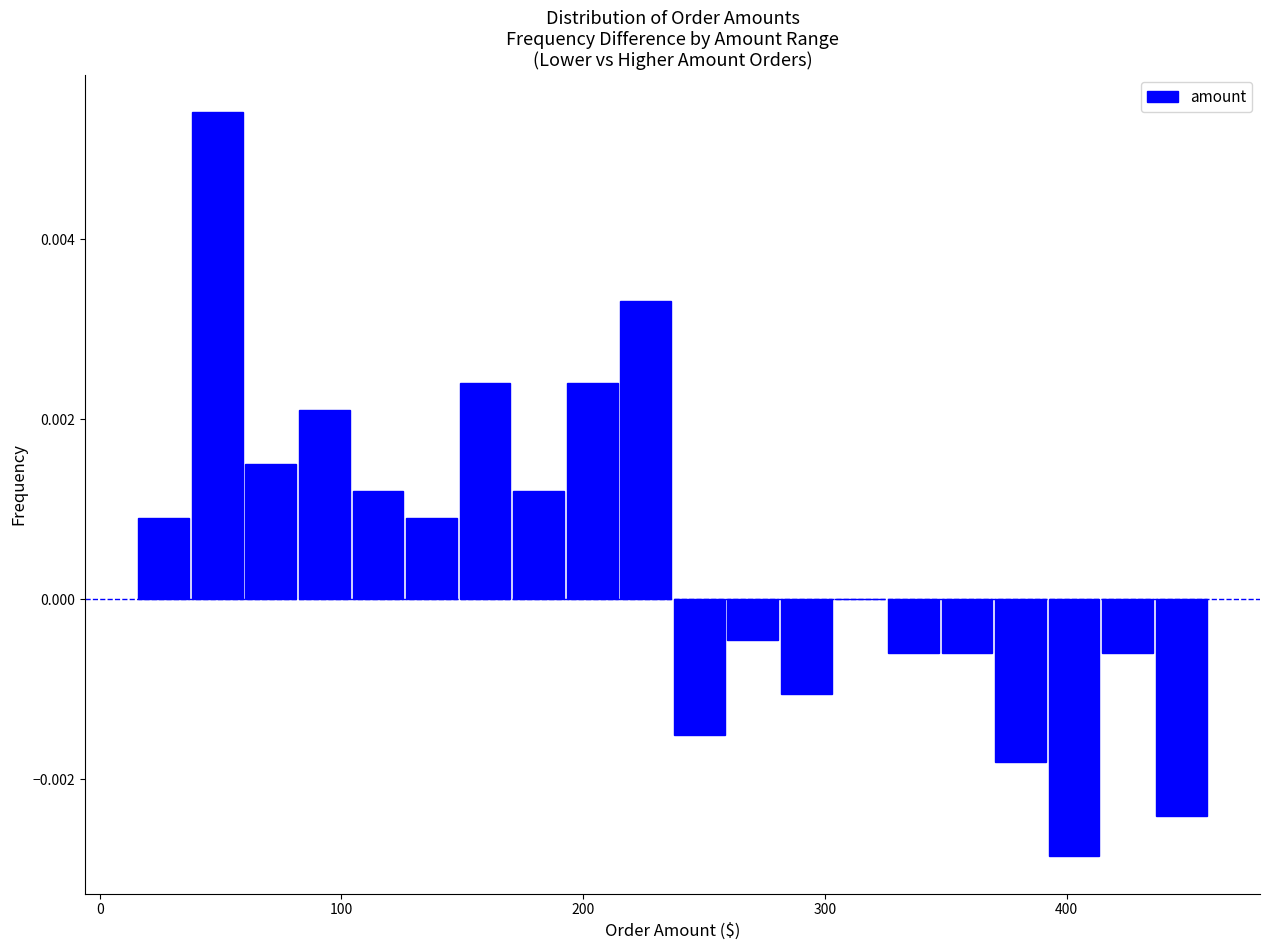

Read against the x-axis, roughly where is the centre of the tallest bar?

50